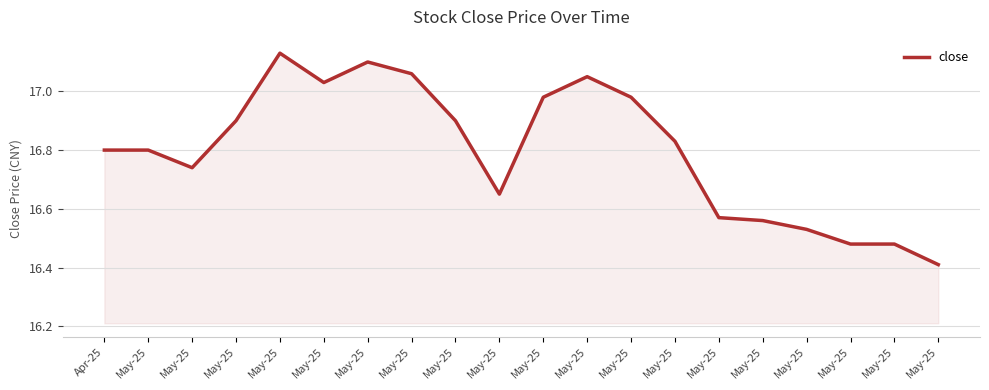

How many lines are shown in the chart?

1